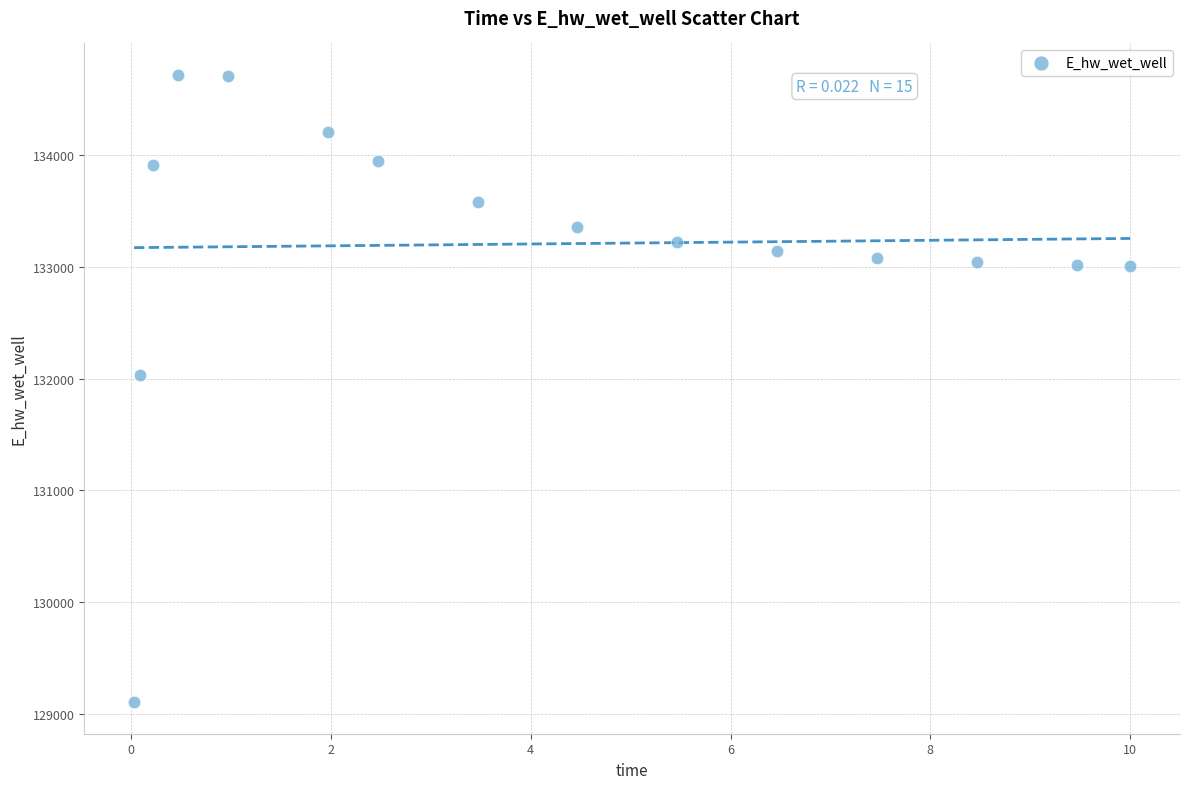

What is the range of X values (max minus min)?

10.0